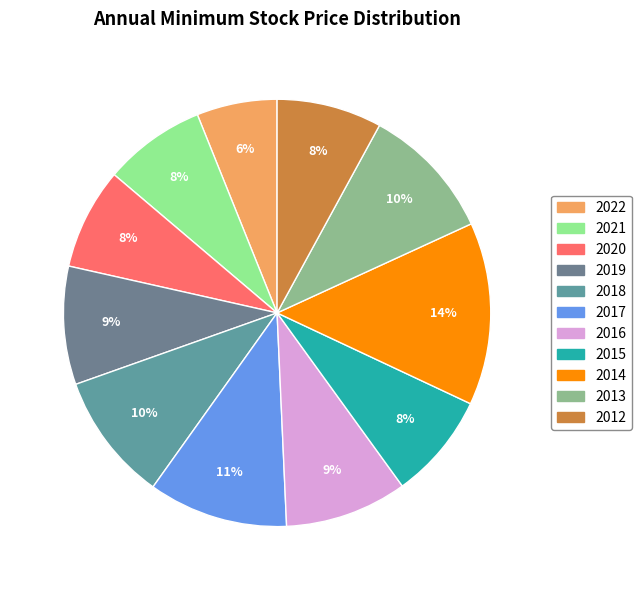

Combined, what portion of the pie is 2017 and 2015?

18.6%